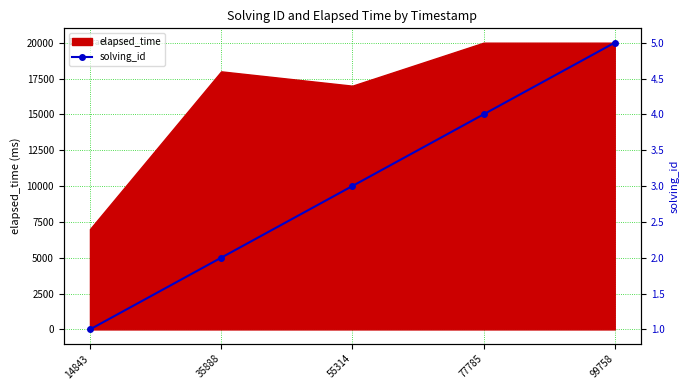

Is it true that the value at 35888 is 1?

False